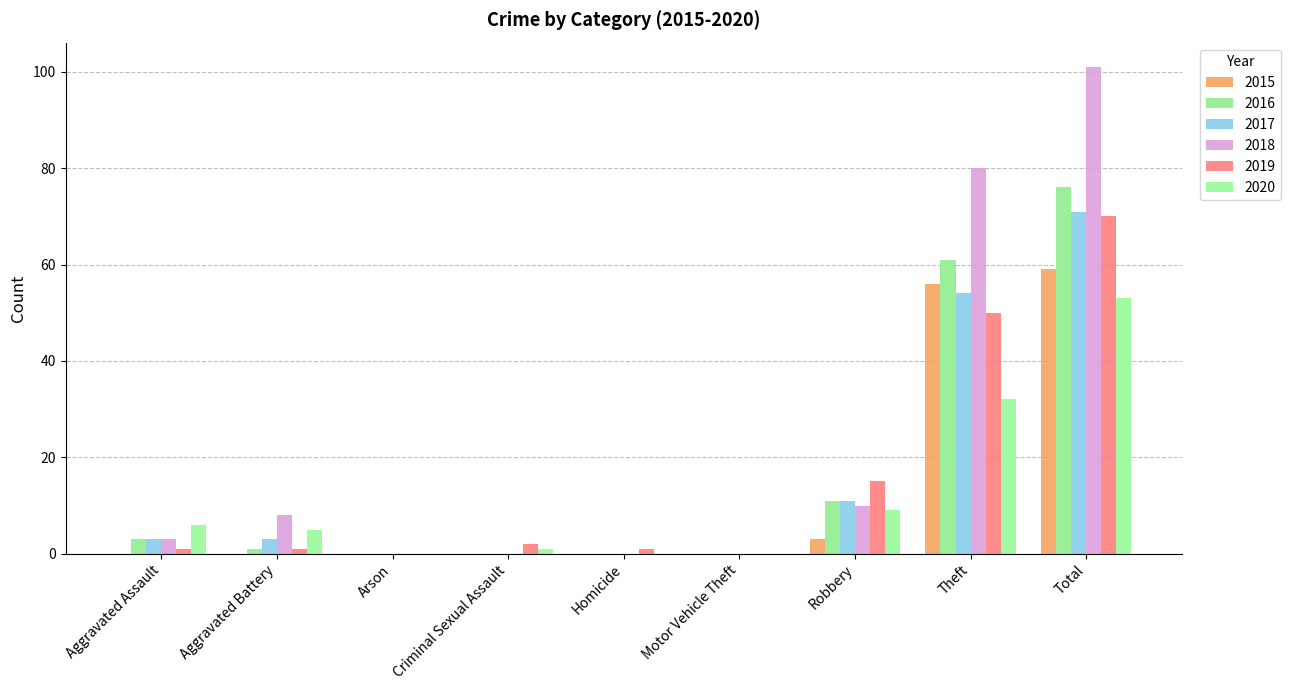

Where is 2016 nearest to the value 38?

Theft